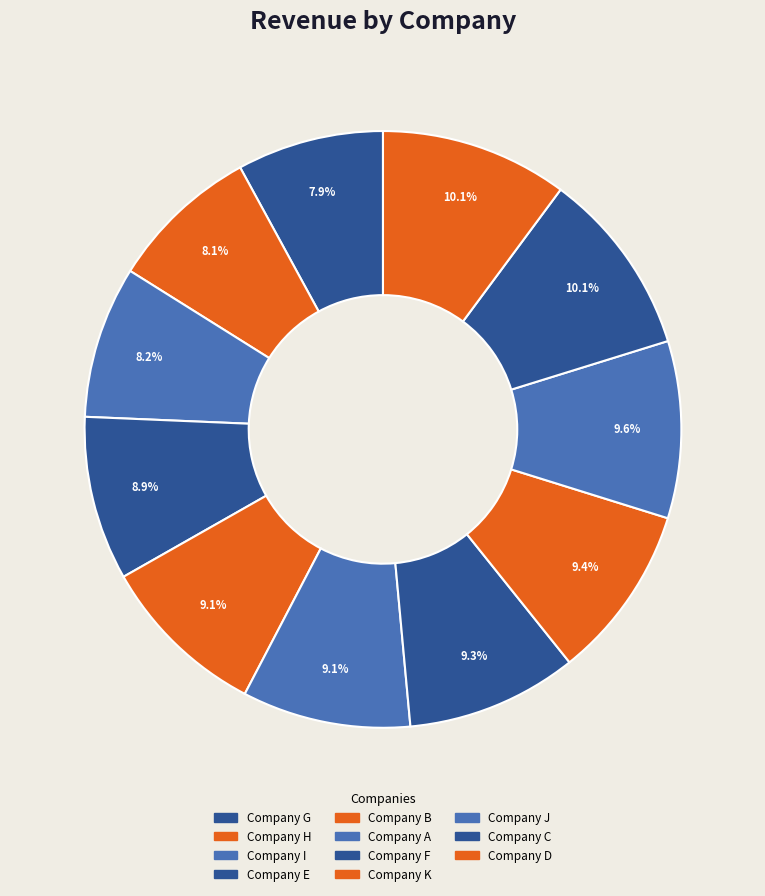

The Company G slice represents 16% of the pie. True or false?

False